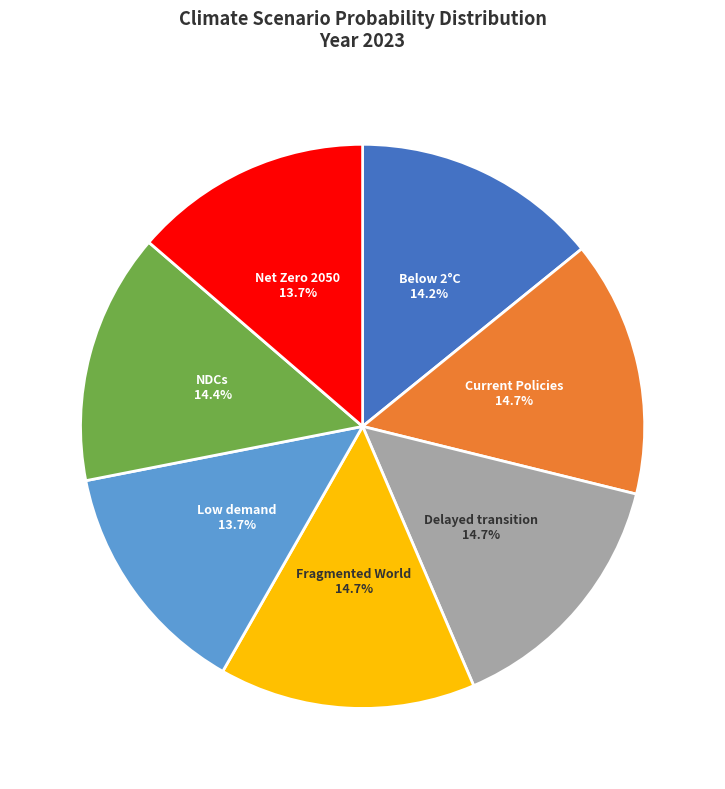

Is the sum of Low demand and Delayed transition greater than half?

No